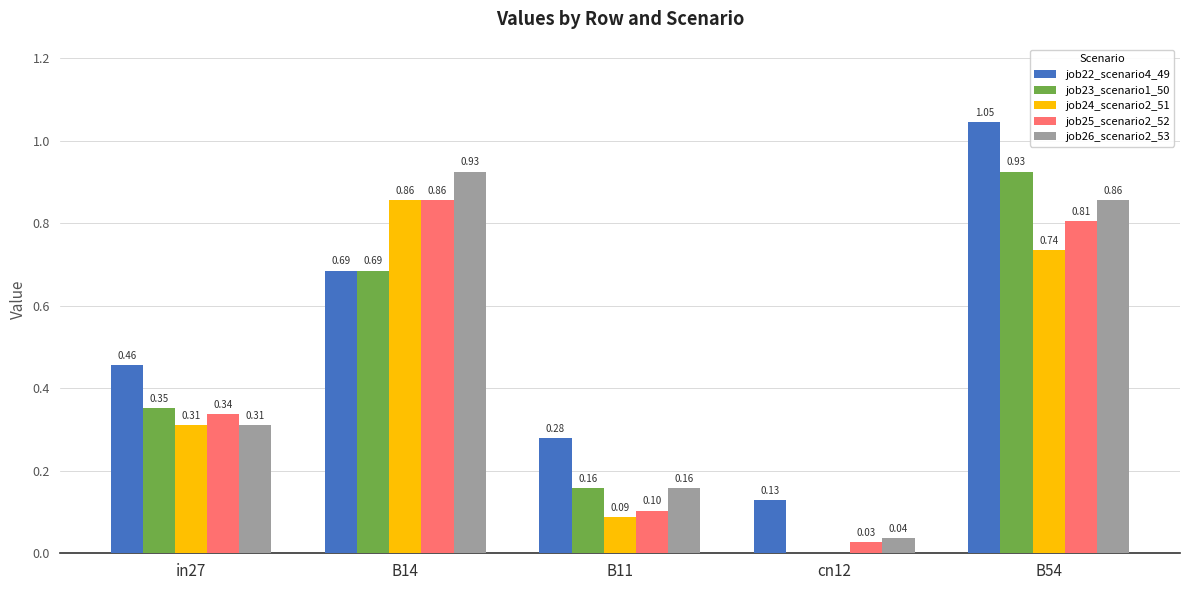

At which category is the sum across all series the highest?

B54